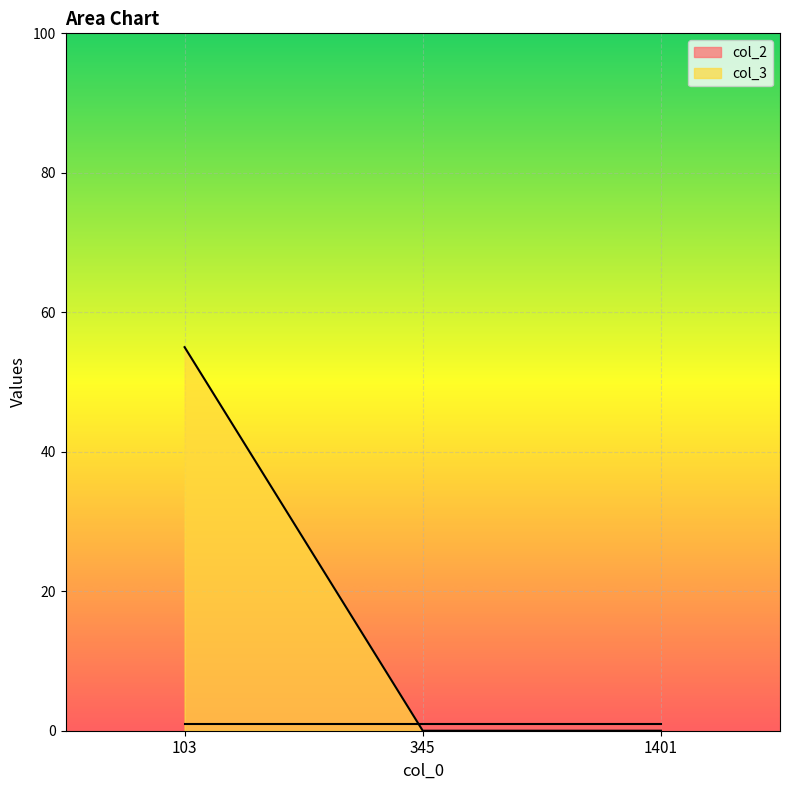

What is the average value?

18